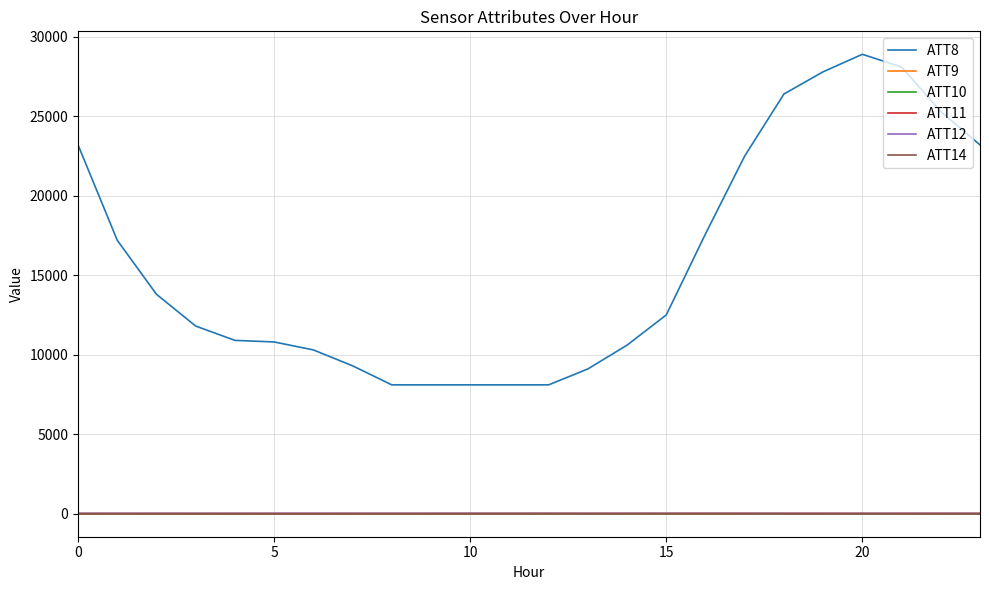

What is the average value of the ATT10 series?

-10.0